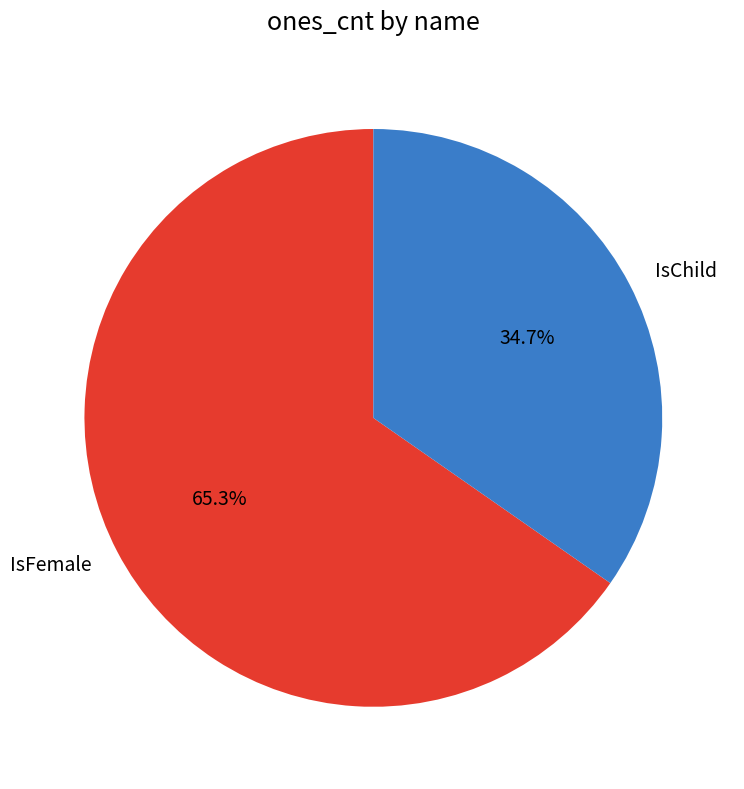

The IsChild slice represents 35% of the pie. True or false?

True